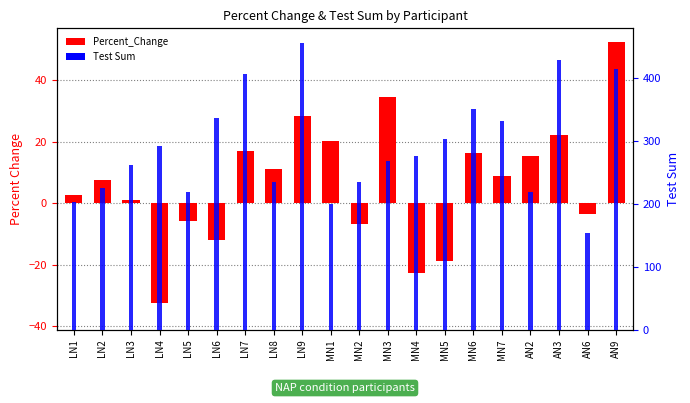

Count the number of categories in the chart.

20